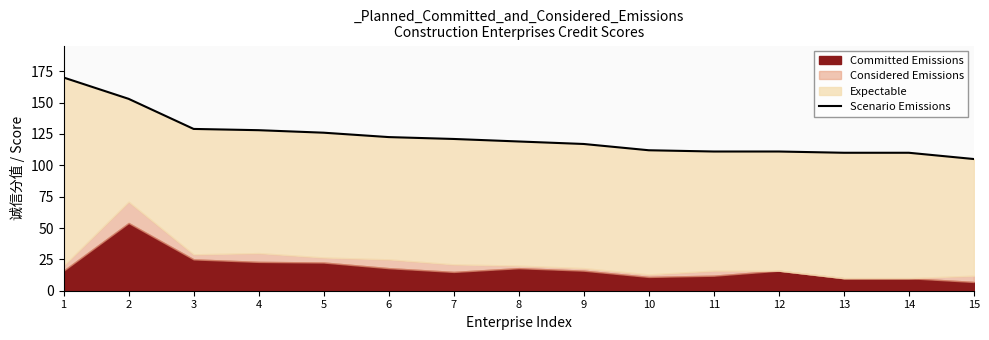

At which category does the chart reach its minimum across all series?

15